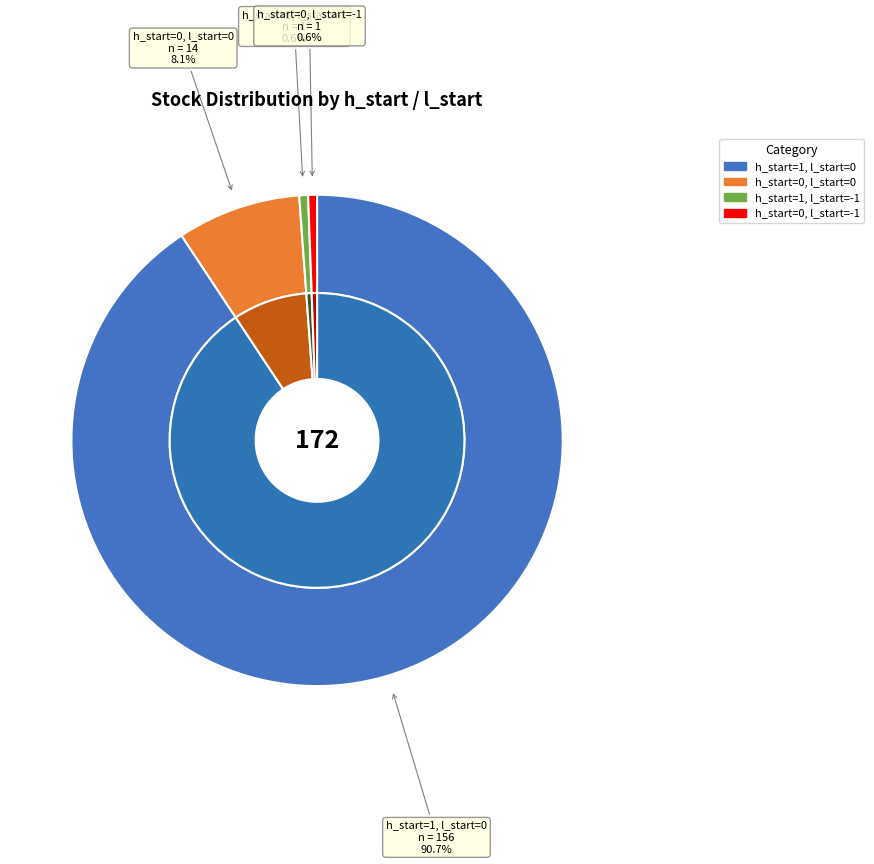

To the nearest percent, what is the average slice percentage?

25%